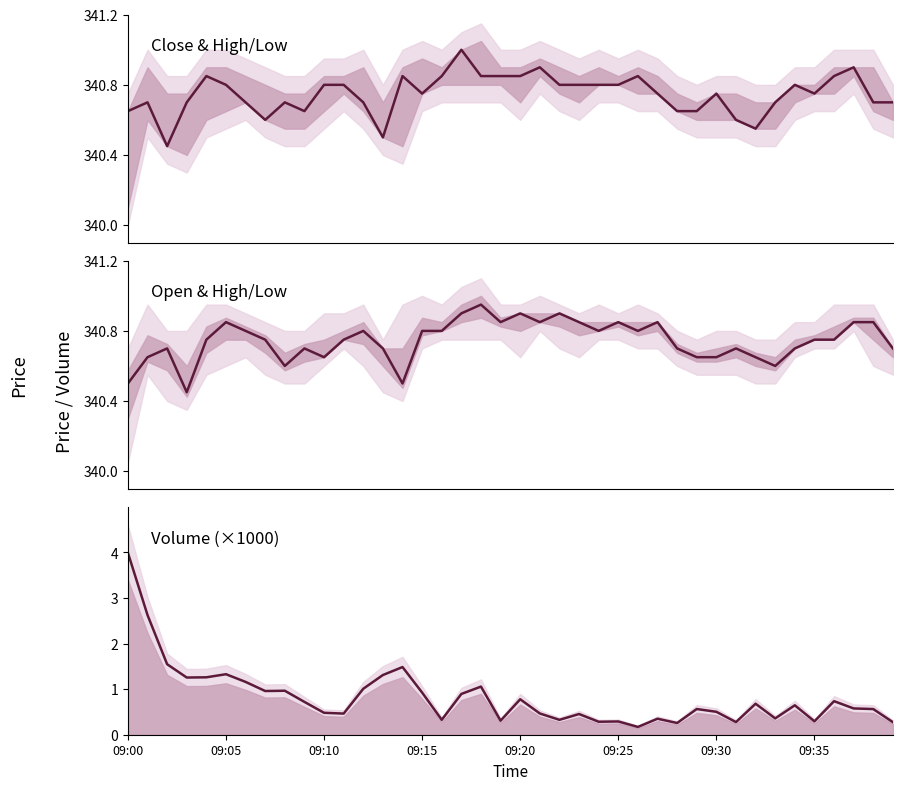

The volume series shows 1.1 at 34. True or false?

False